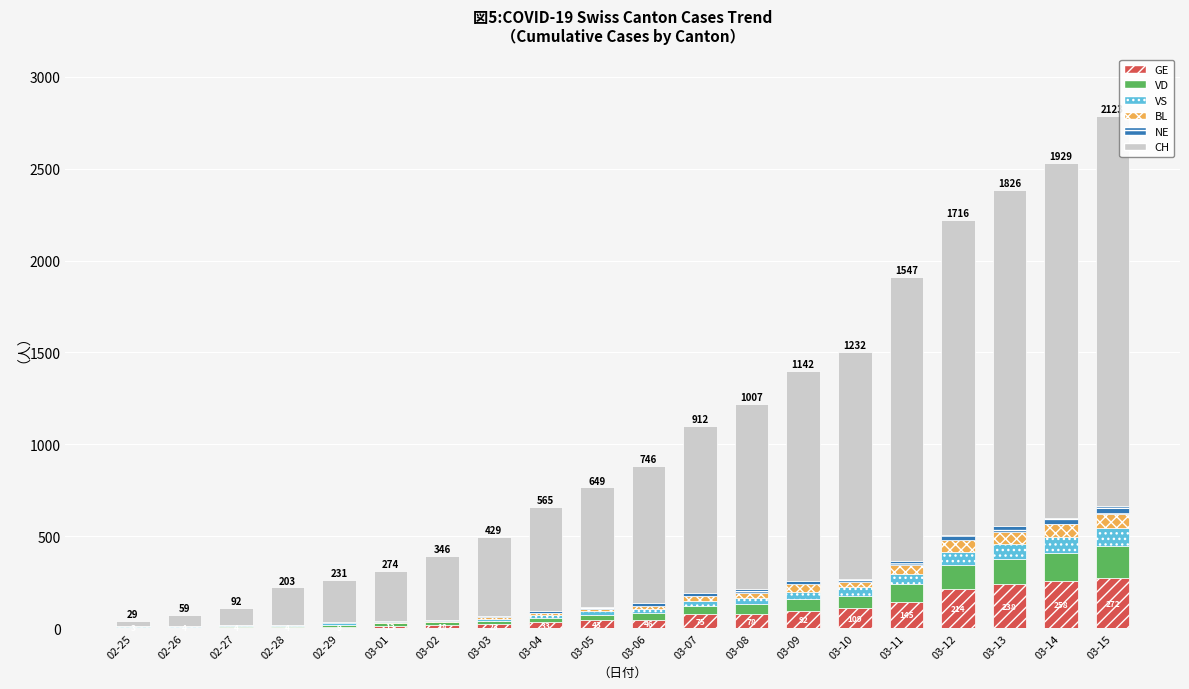

What is the highest value of the GE series?

272